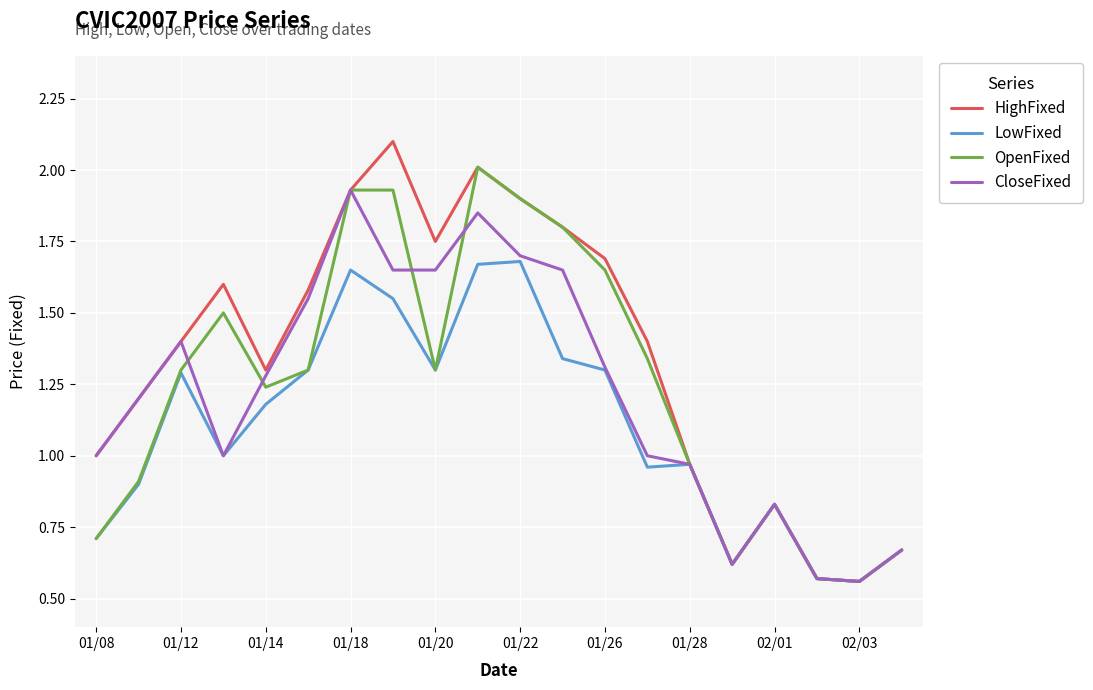

Which series has the largest range (max minus min)?

HighFixed